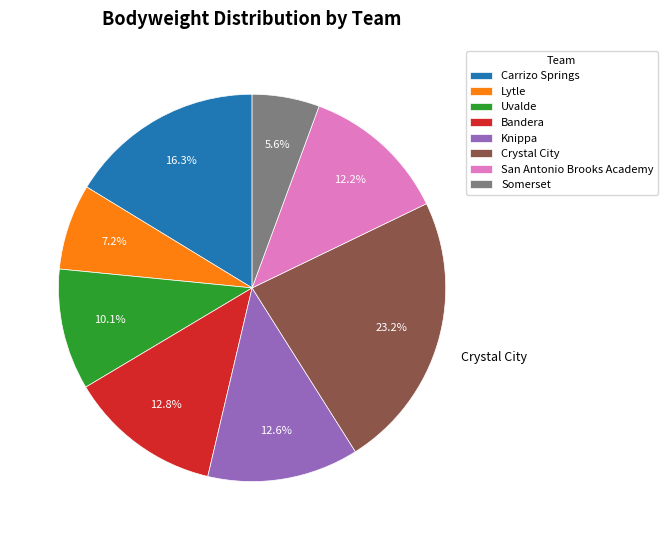

Count the number of slices in the pie.

8